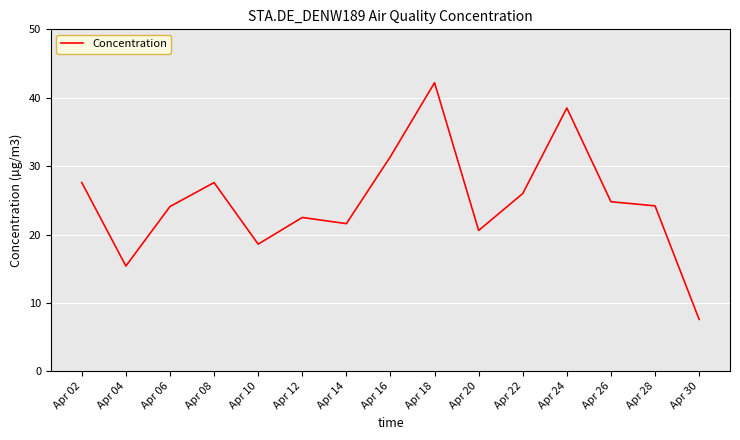

What is the difference between the second highest and minimum values?

30.9